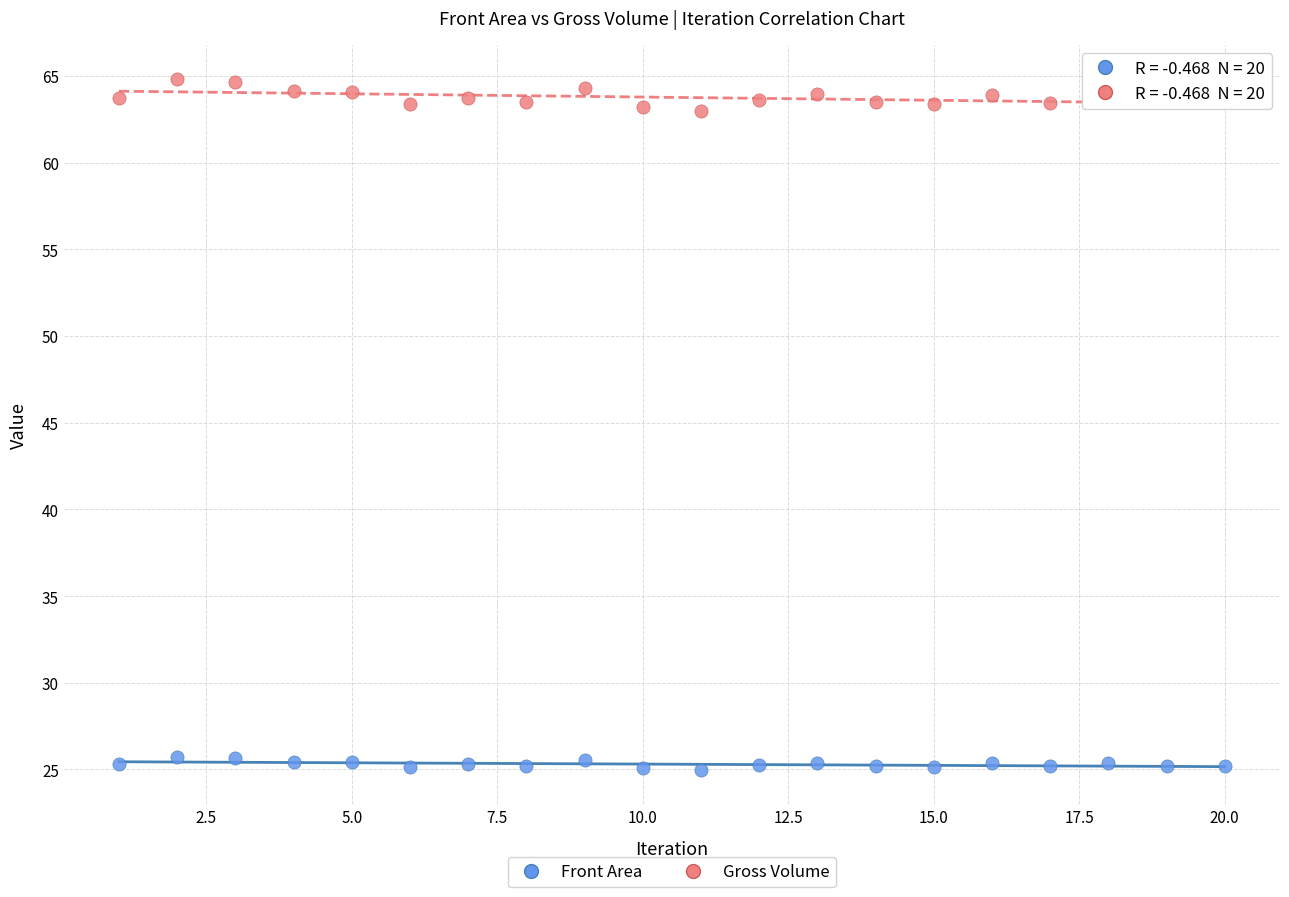

What are all the series names shown in the legend?

Front Area, Gross Volume